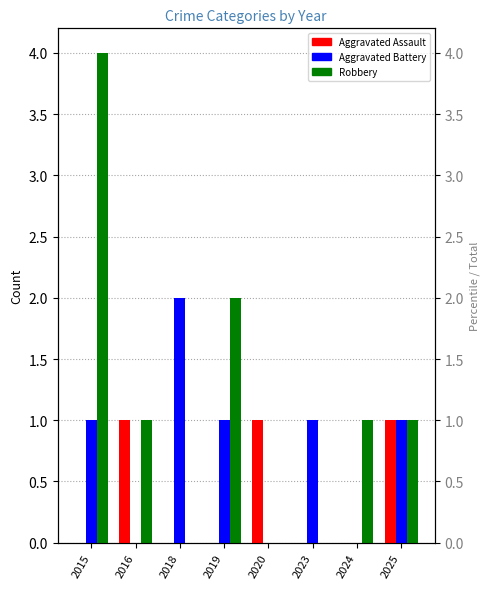

At how many categories does at least one series exceed 3?

1